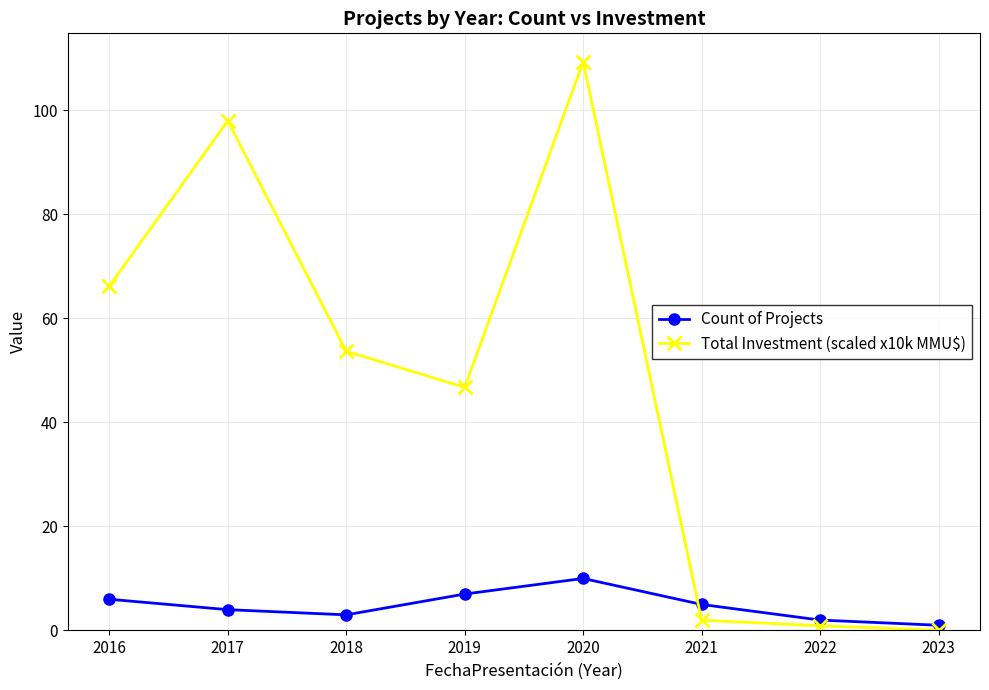

What value does the Total Investment (scaled x10k MMU$) series have at 2017?

98.0